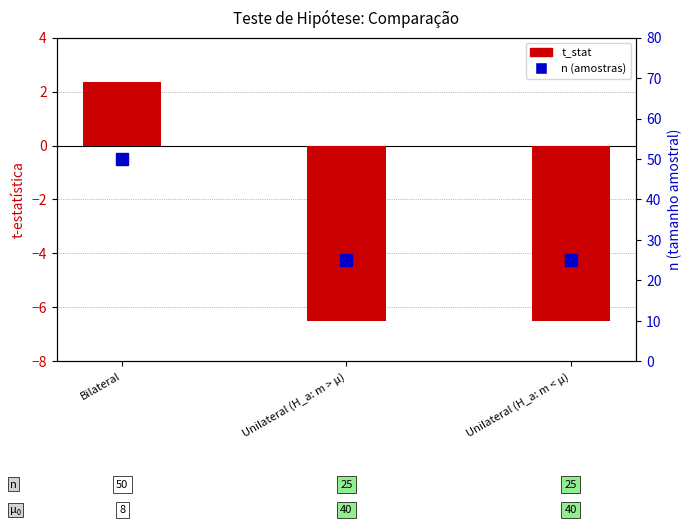

What is the spread (max minus min) of values at Unilateral (H_a: m > μ)?

31.5